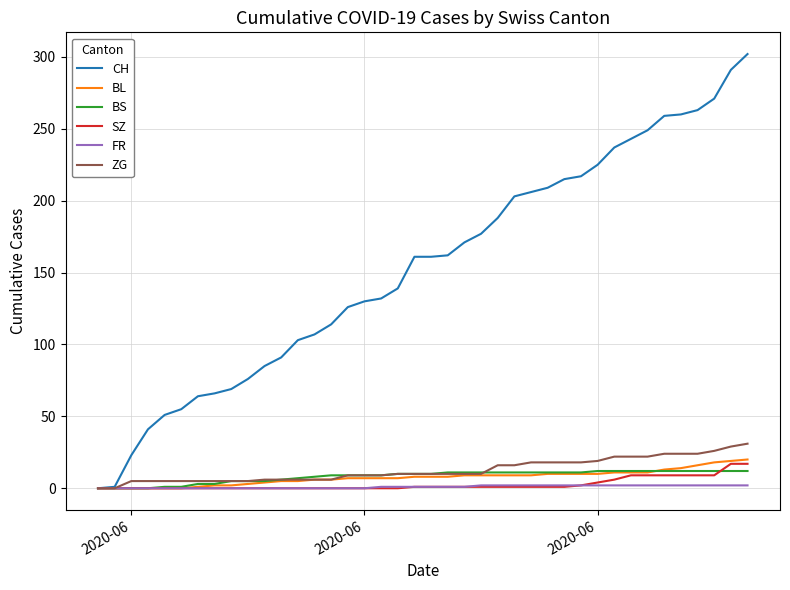

What is the highest value of the CH series?

302